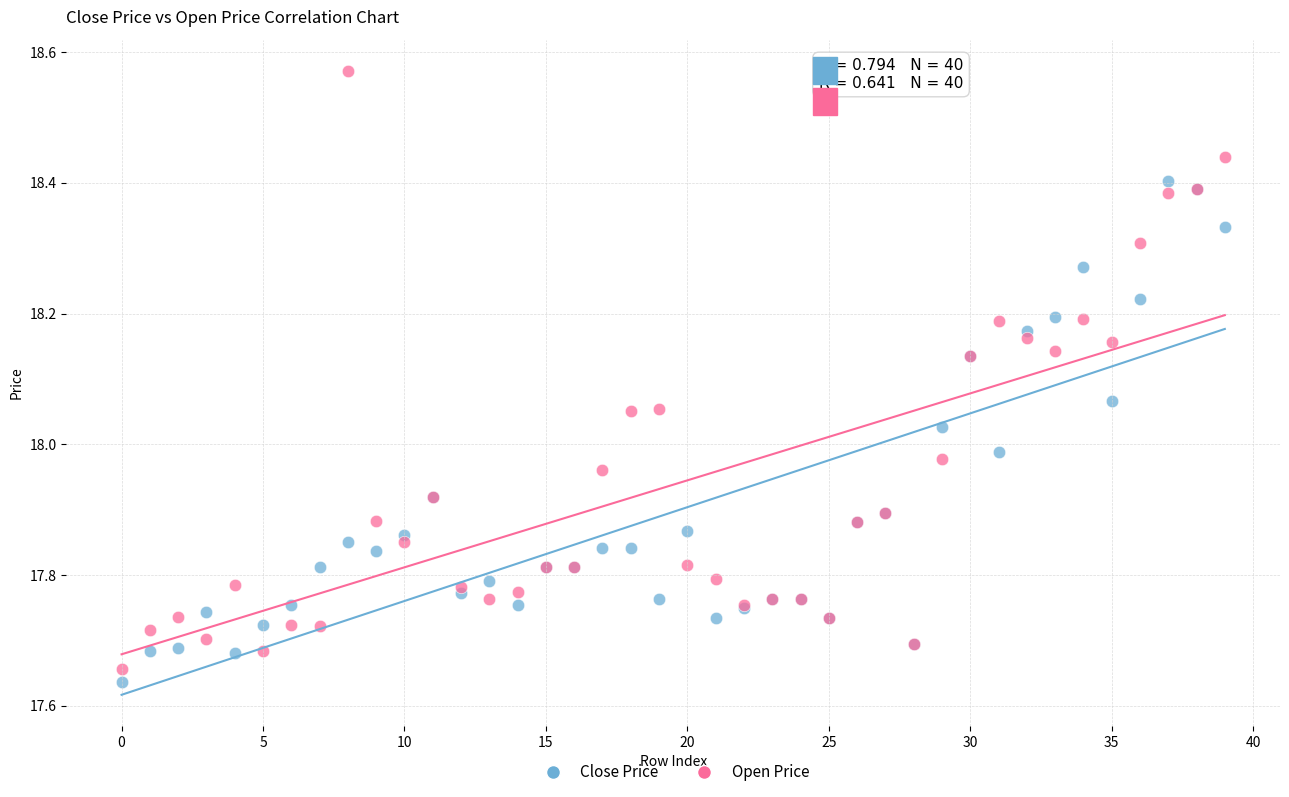

Which series reaches the maximum Y coordinate?

Open Price